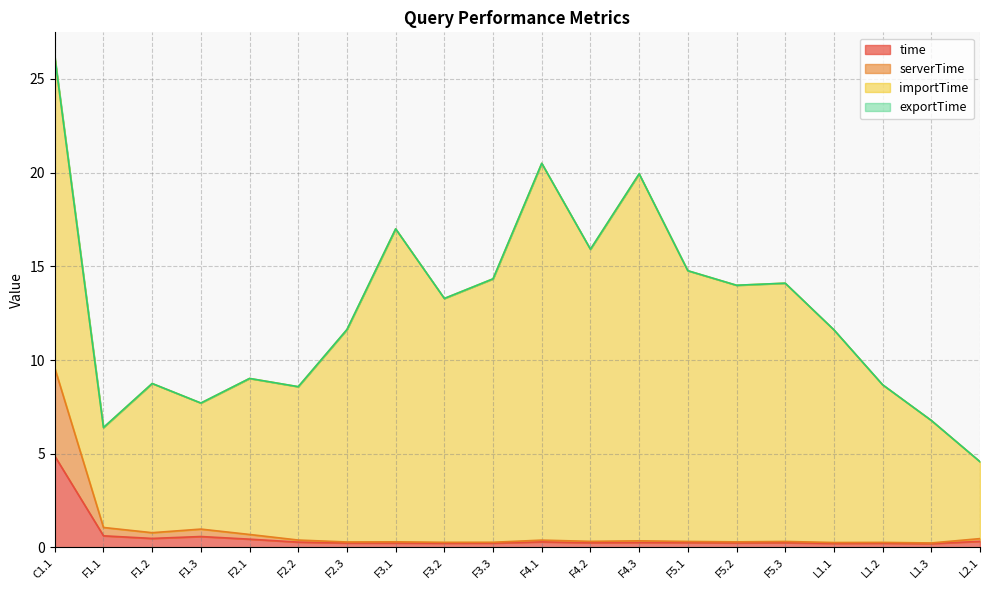

The time series shows 0.6 at F1.3. True or false?

True